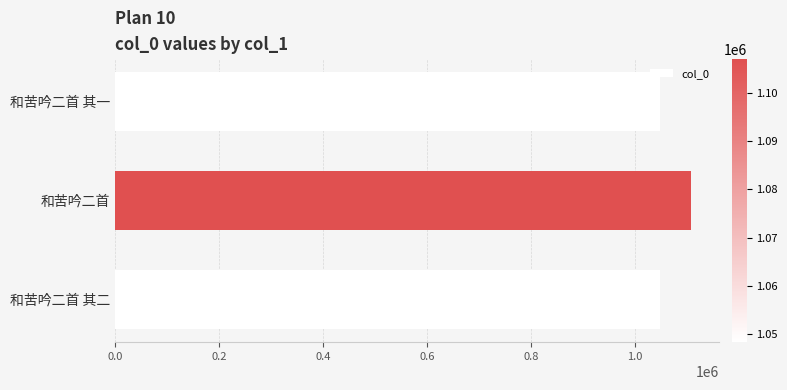

What is the value of the 1st bar from the top?

1048330